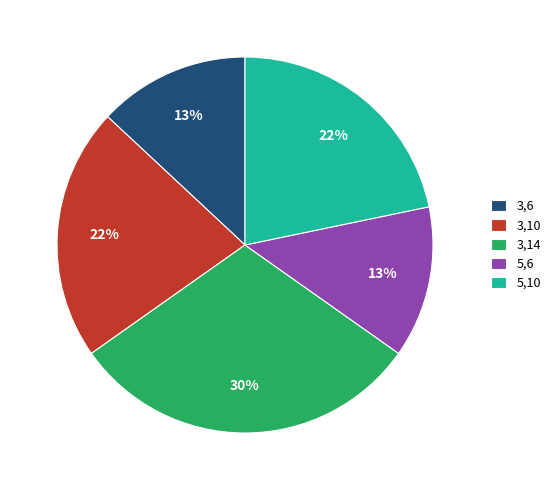

Combined, do 3,10 and 3,14 account for over 50%?

Yes